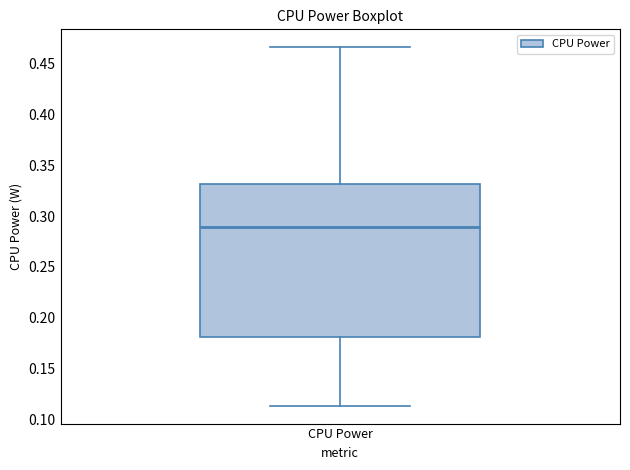

Where does the lower whisker of the box for CPU Power end on the y-axis? The values are not printed on the chart, so give them approximately, as read against the axis.

0.115